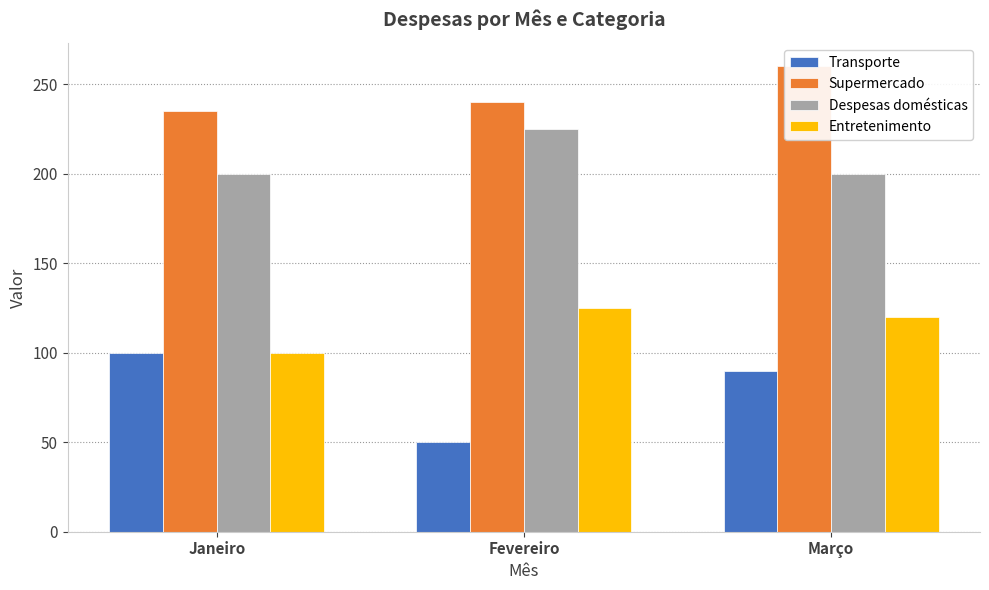

What are all the series names shown in the legend?

Transporte, Supermercado, Despesas domésticas, Entretenimento